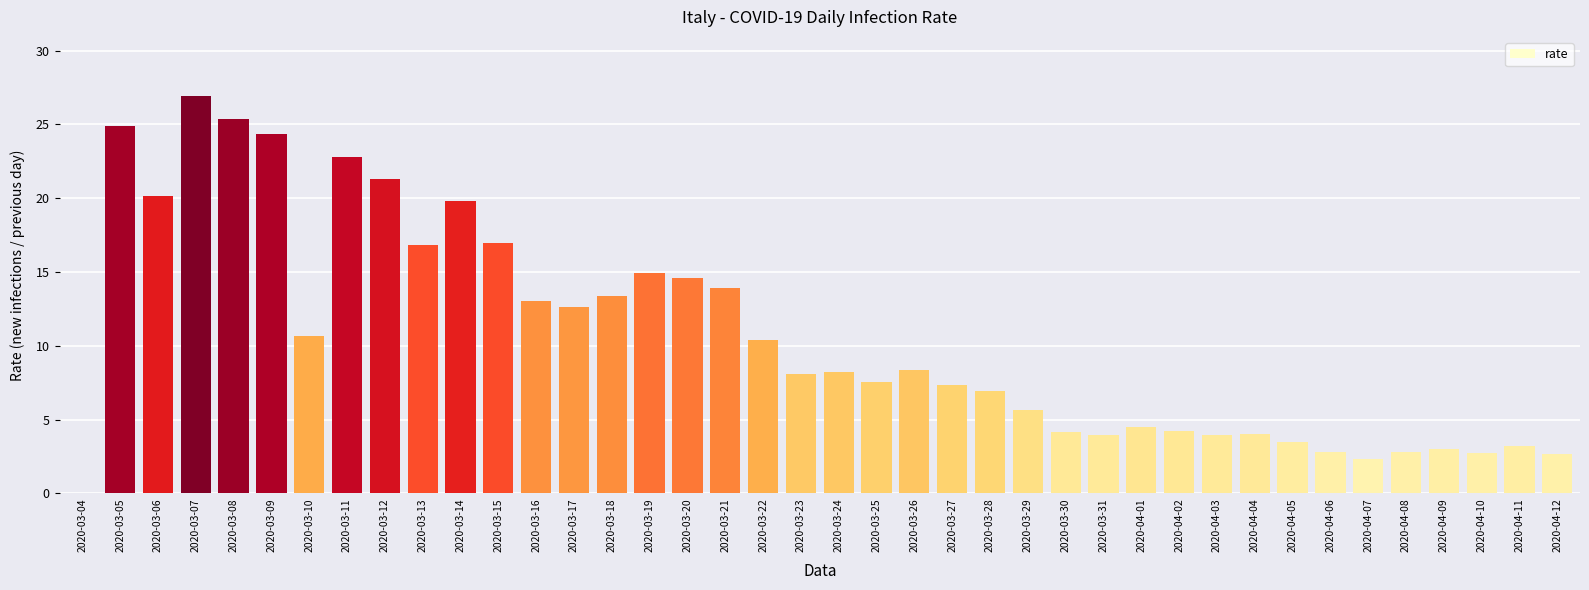

How many positive values are there?

39